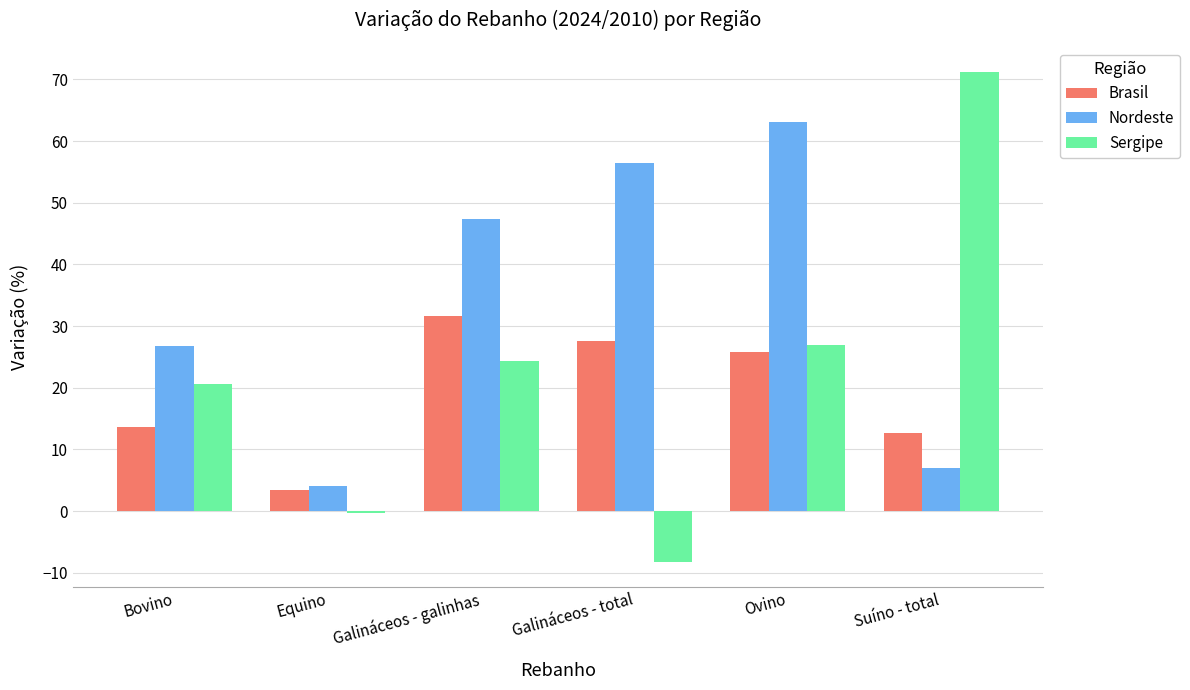

Which category has the highest value across all series?

Suíno - total